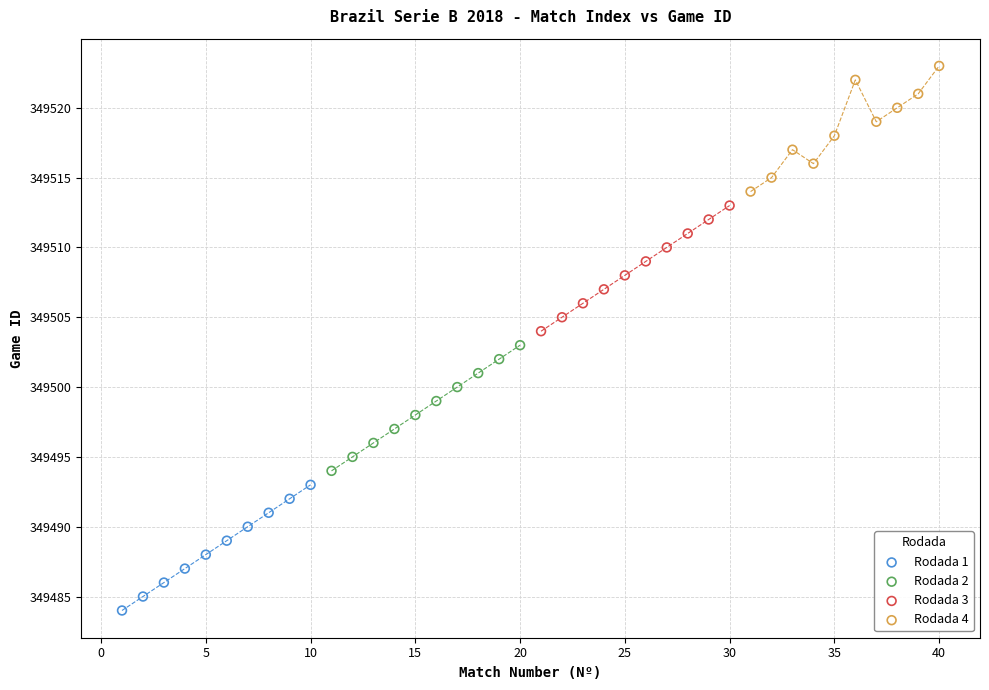

Which series reaches the minimum Y coordinate?

Rodada 1